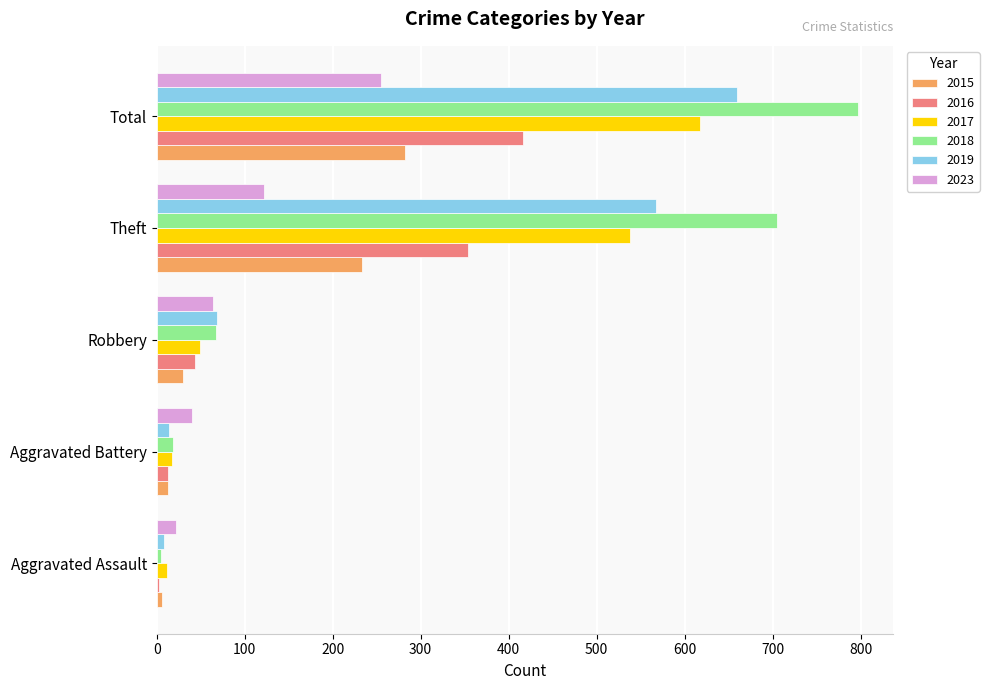

The 2018 series shows 1318 at Total. True or false?

False